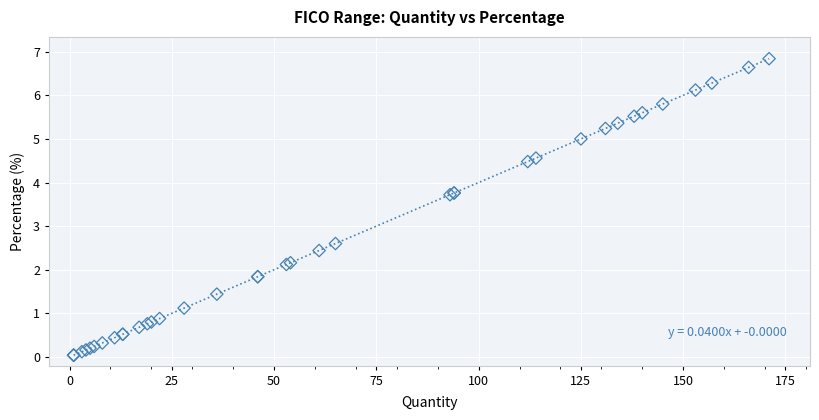

What Y value in the scatter plot is closest to 3?

2.6